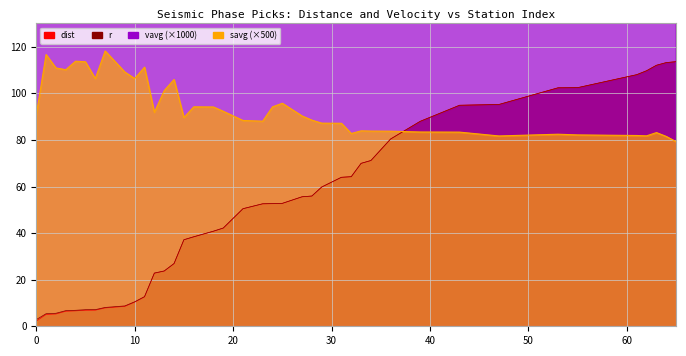

True or false: vavg and dist intersect in this chart.

False